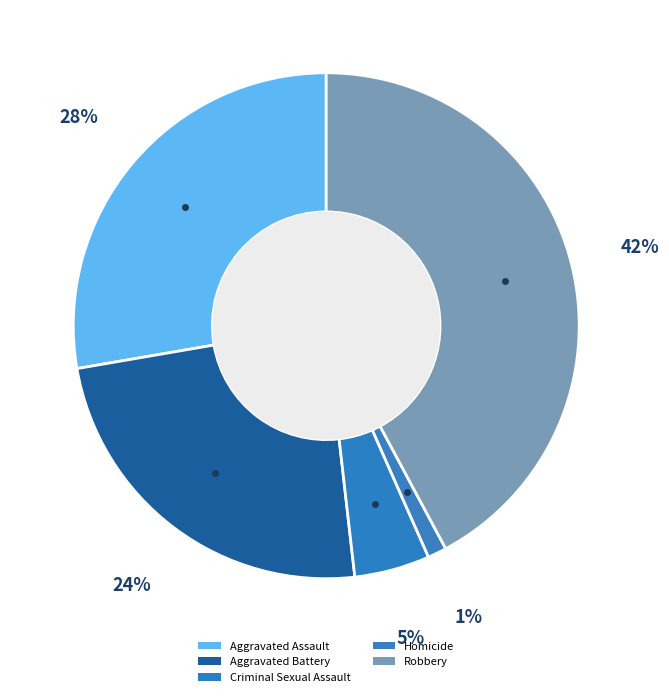

Does Robbery represent more than half of the total?

No